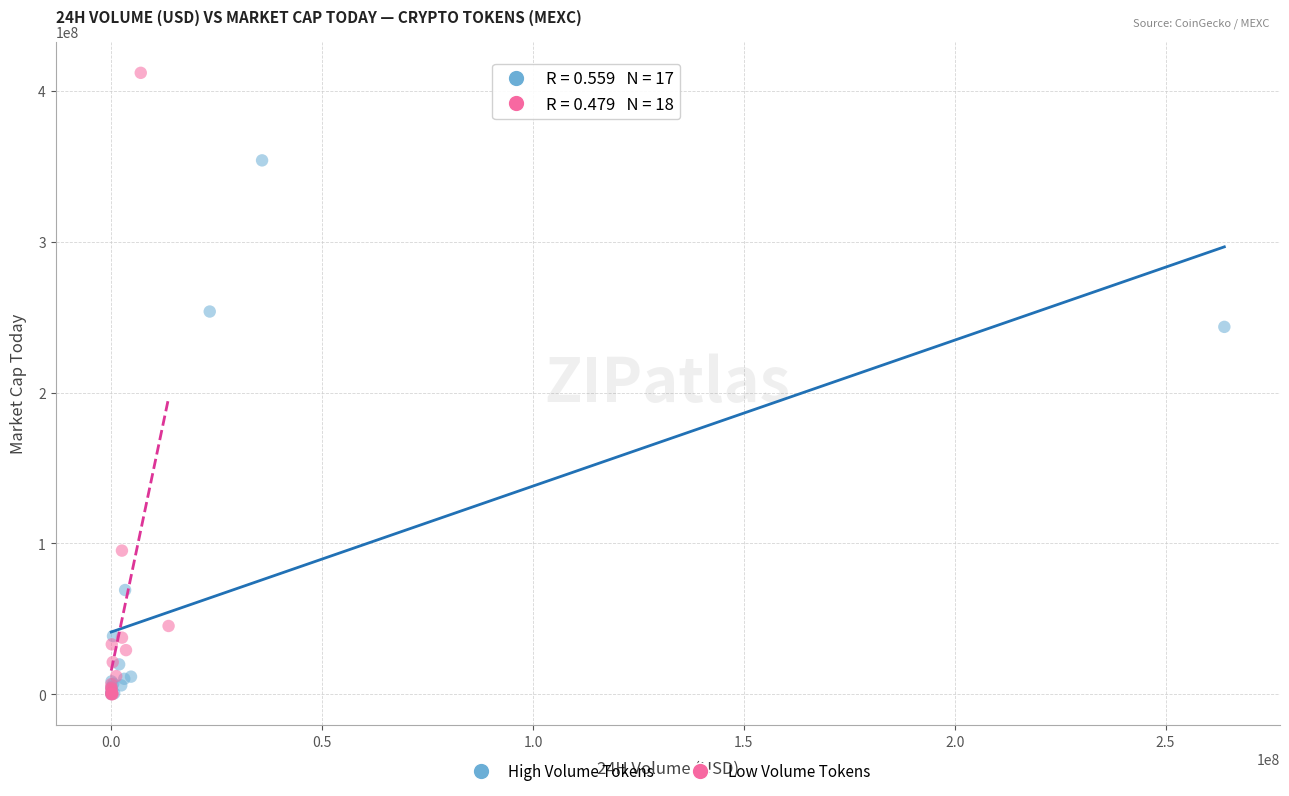

Which series reaches the maximum Y coordinate?

Low Volume Tokens